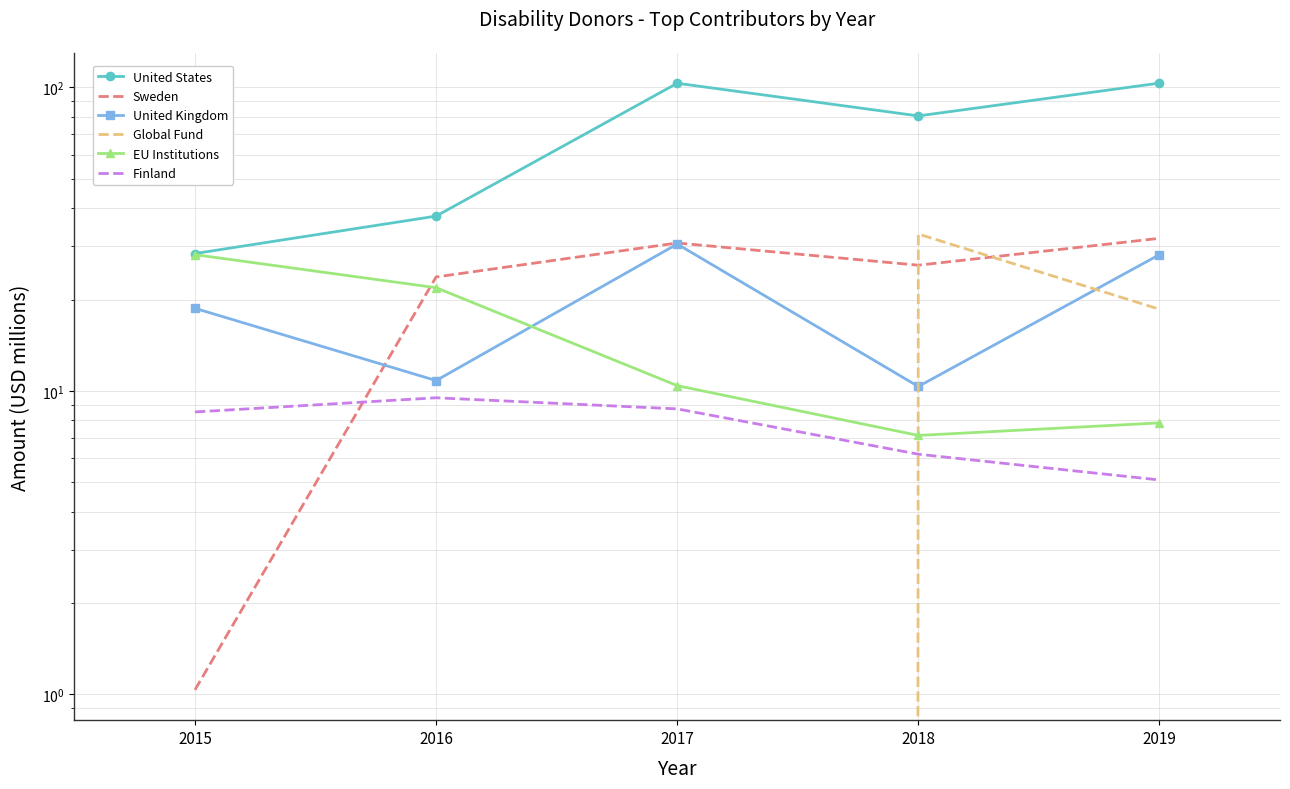

True or false: Finland and United Kingdom intersect in this chart.

False